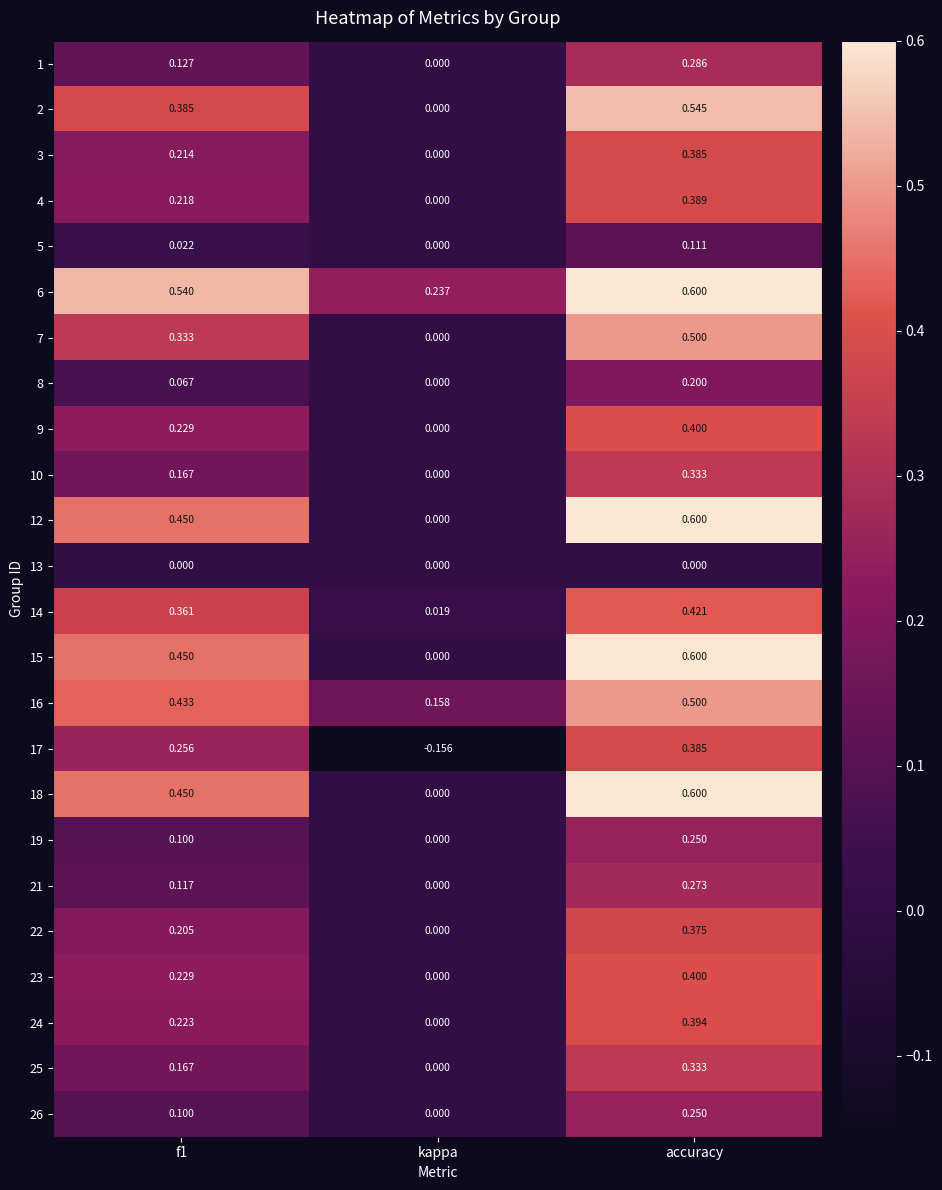

At which category is the sum across all series the highest?

accuracy